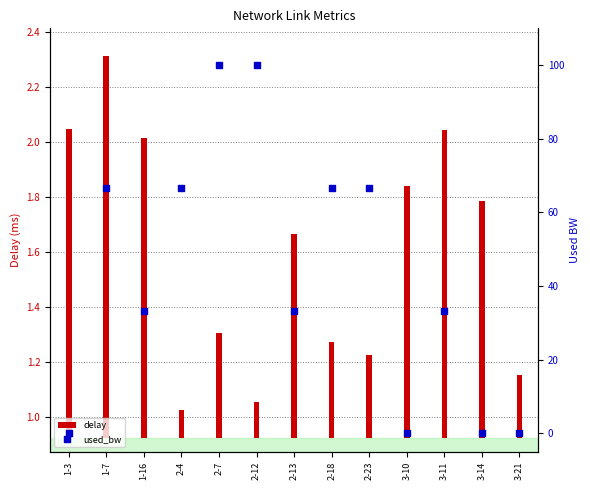

What is the total value across all series at 2-4?

66.8